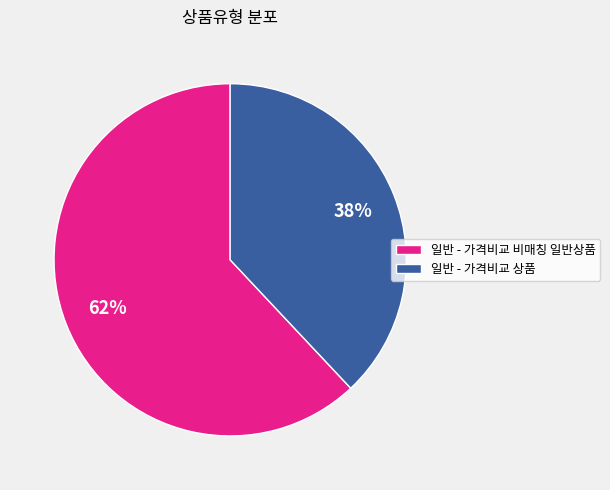

To the nearest percent, what is the combined percentage of 일반 - 가격비교 비매칭 일반상품 and 일반 - 가격비교 상품?

100%